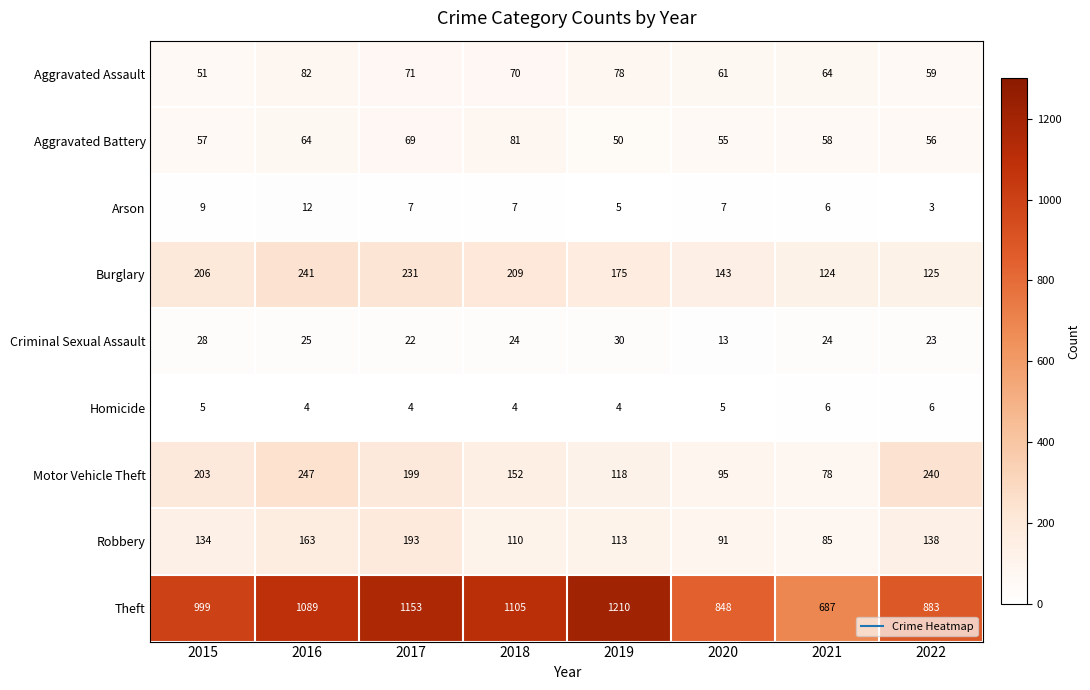

How many series are shown in this chart?

9